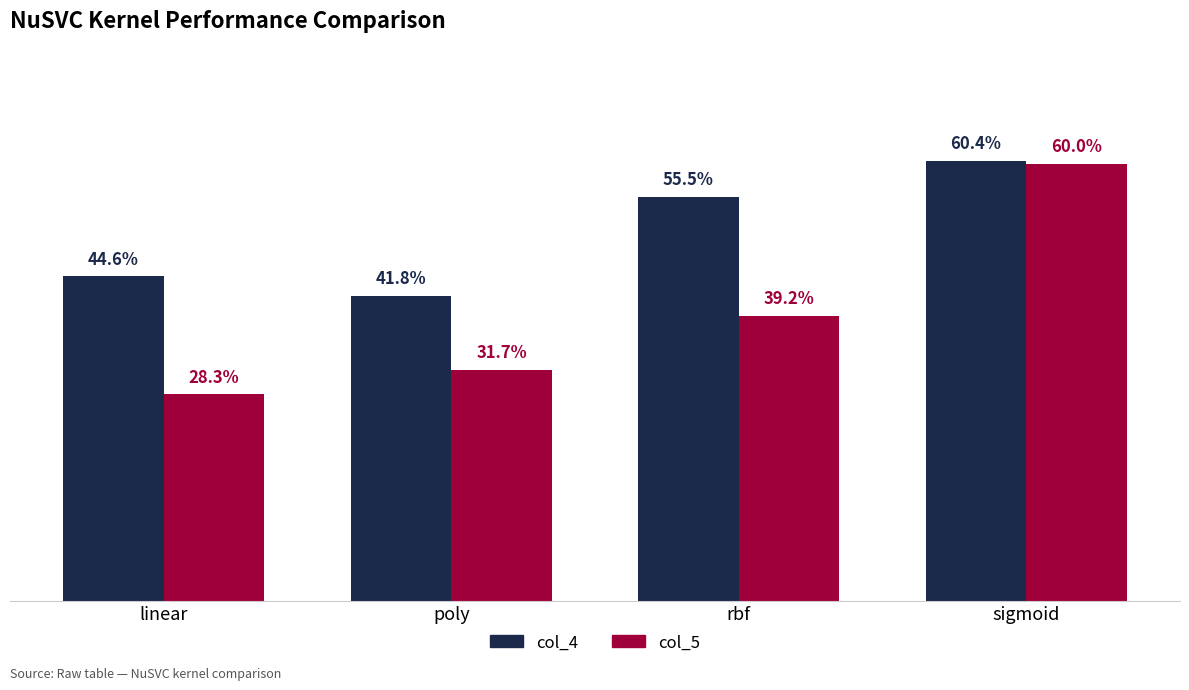

At which category is the sum across all series the highest?

sigmoid